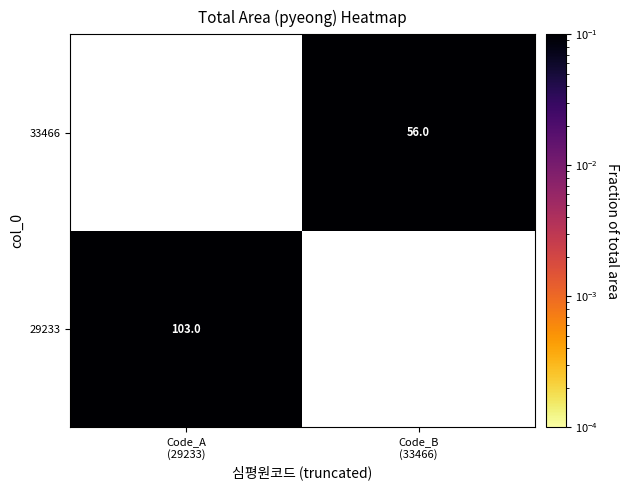

At how many categories does at least one series exceed 0?

2